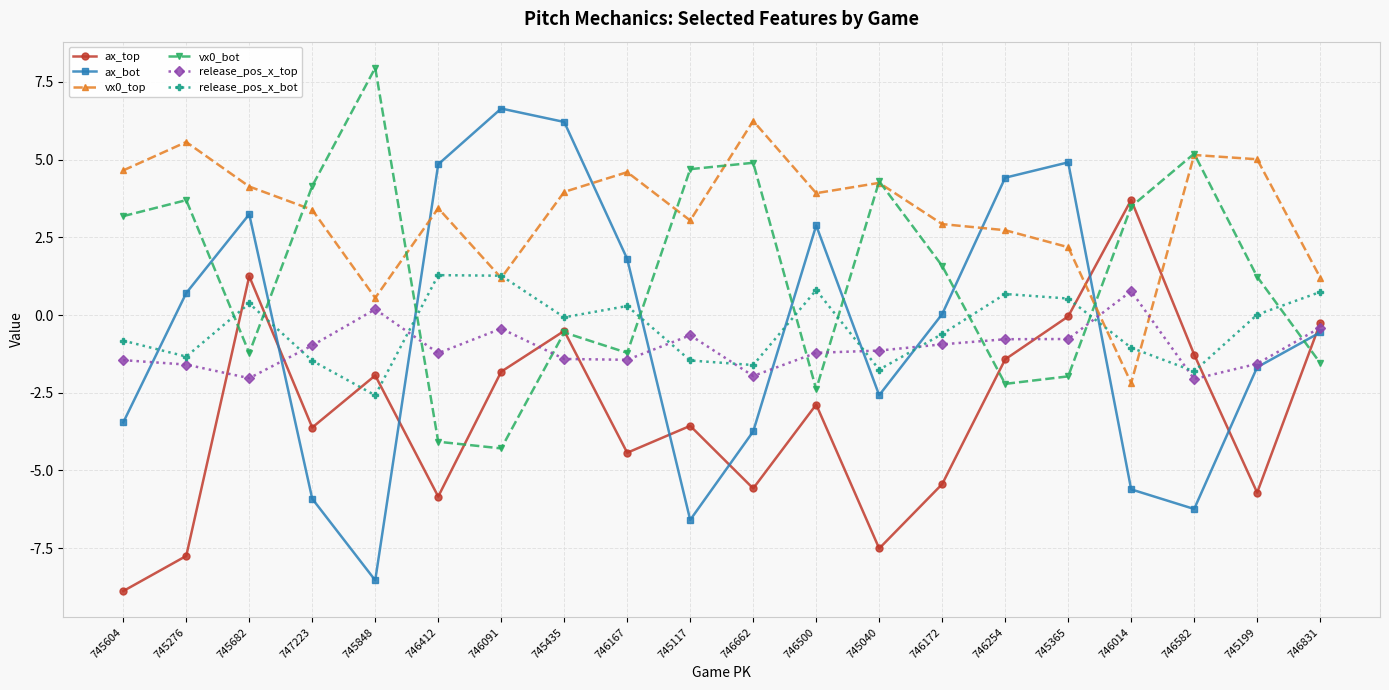

True or false: release_pos_x_top and ax_bot intersect in this chart.

True